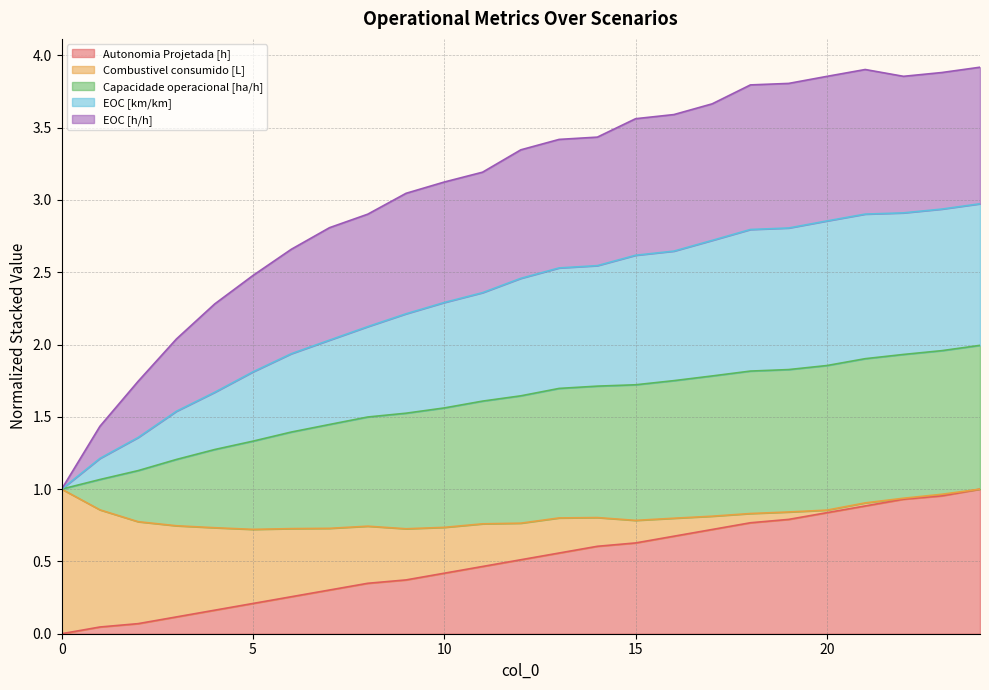

True or false: Combustivel consumido [L] and Capacidade operacional [ha/h] intersect in this chart.

False